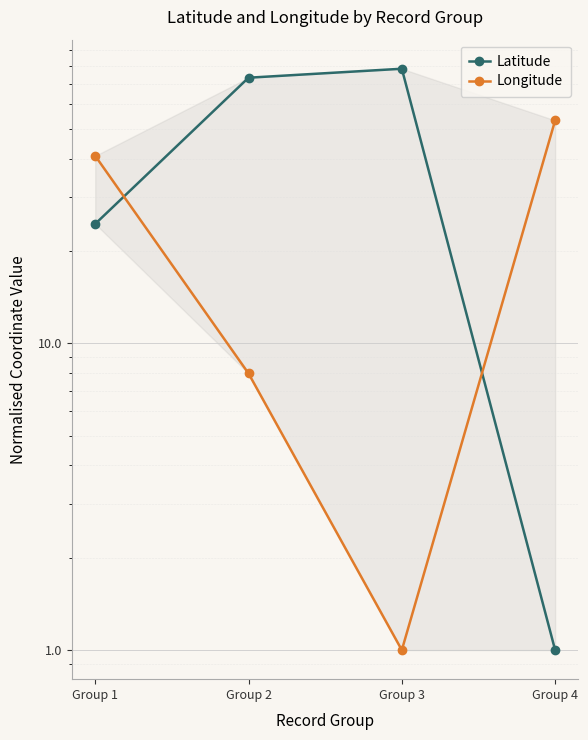

At which category is the sum across all series the highest?

Group 2